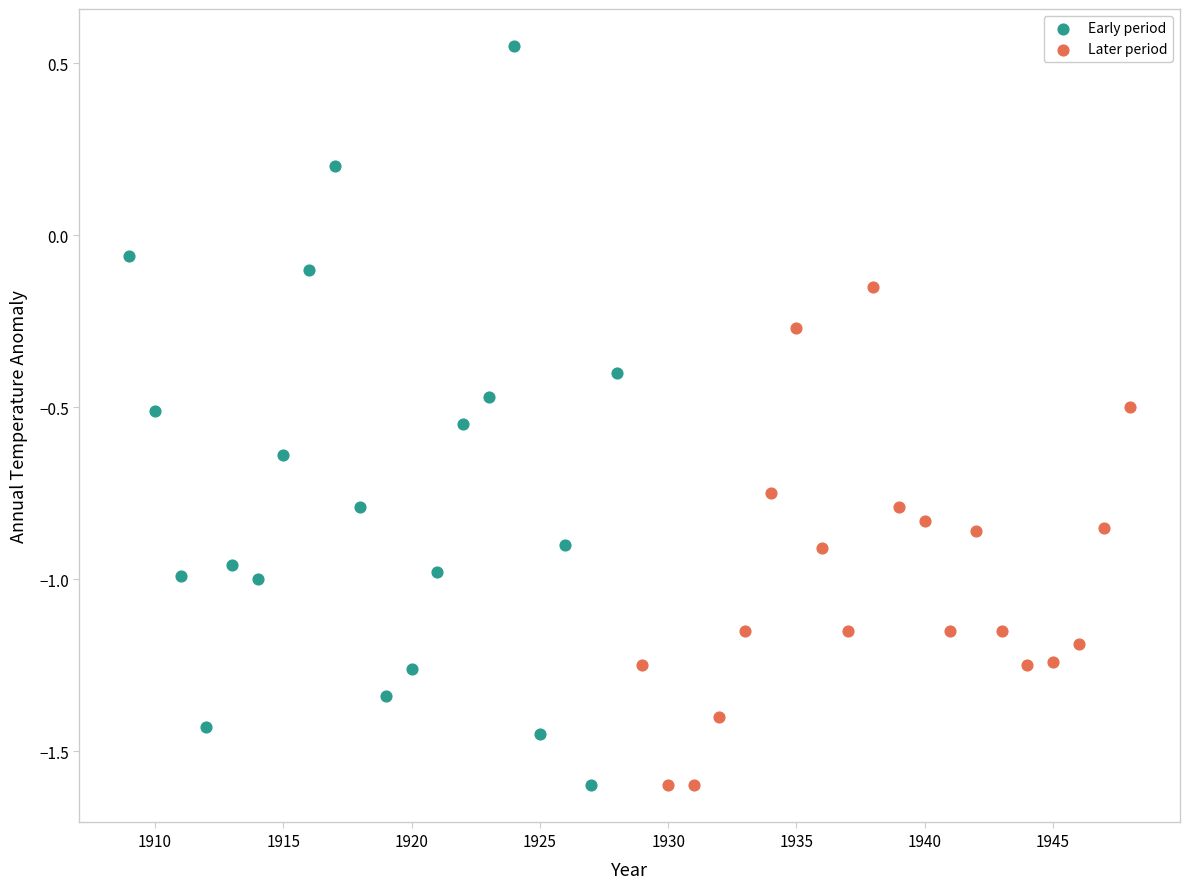

Which series has the widest spread of Y values?

Early period